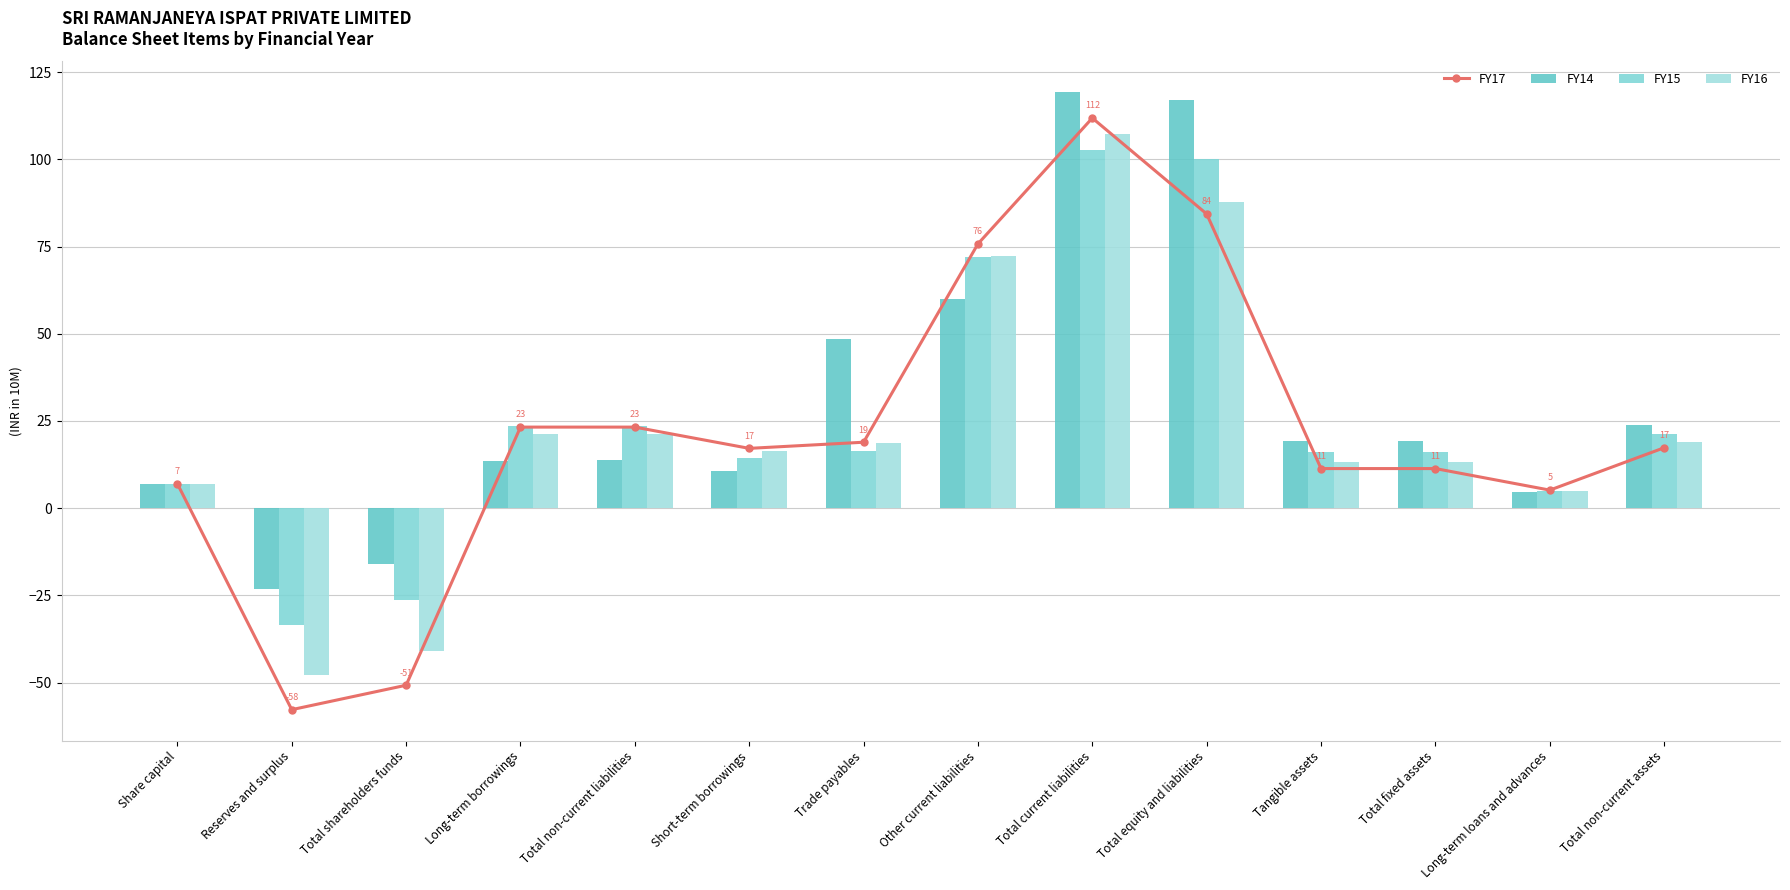

What are all the series names shown in the legend?

FY17, FY14, FY15, FY16